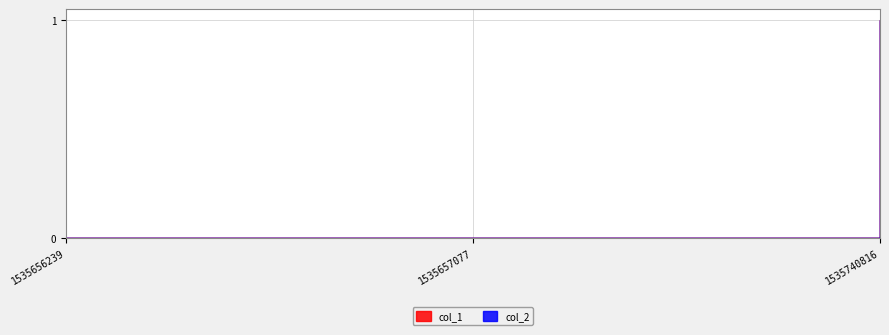

Does the chart have visible grid lines?

Yes